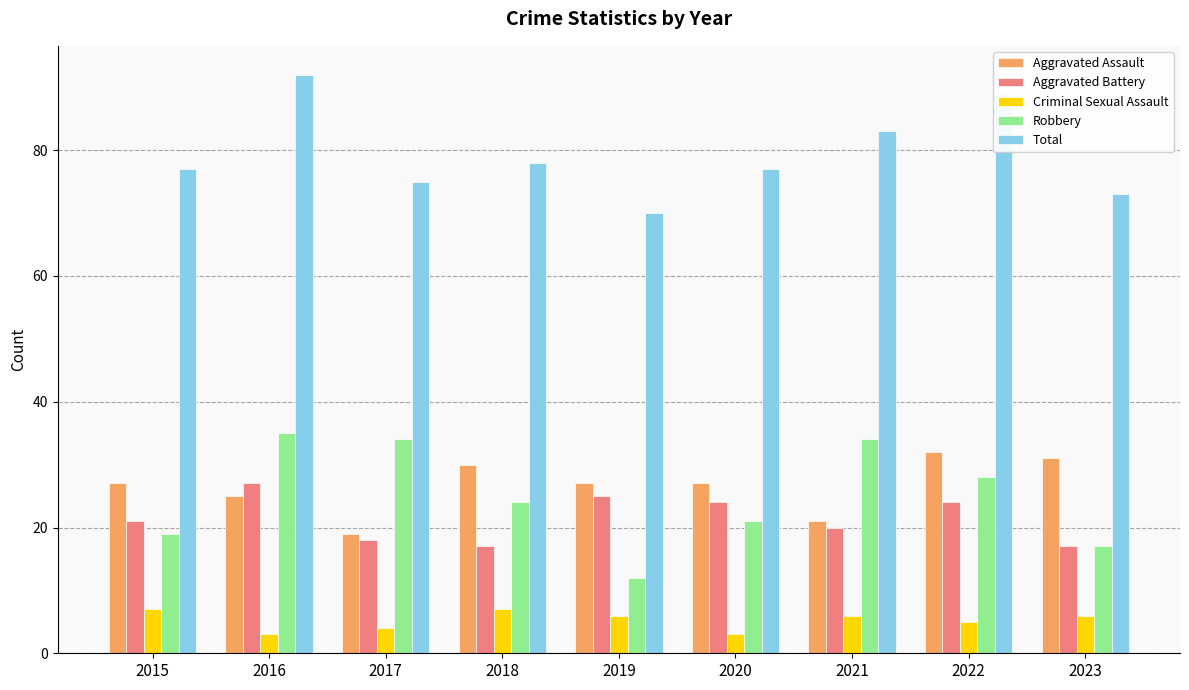

Which series has the largest range (max minus min)?

Robbery